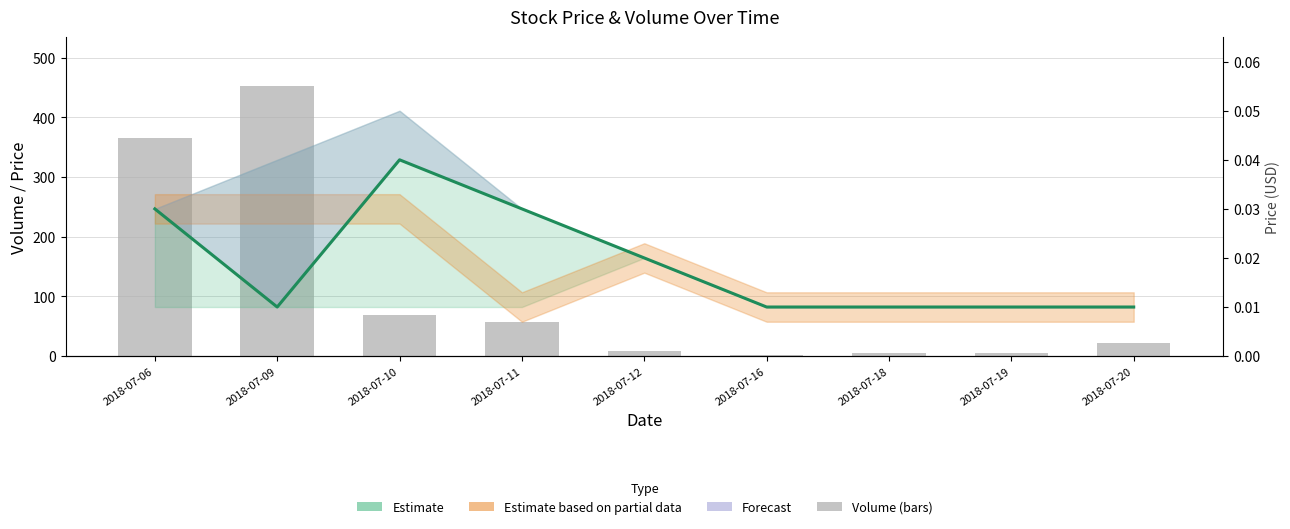

How many data points does each series have?

9